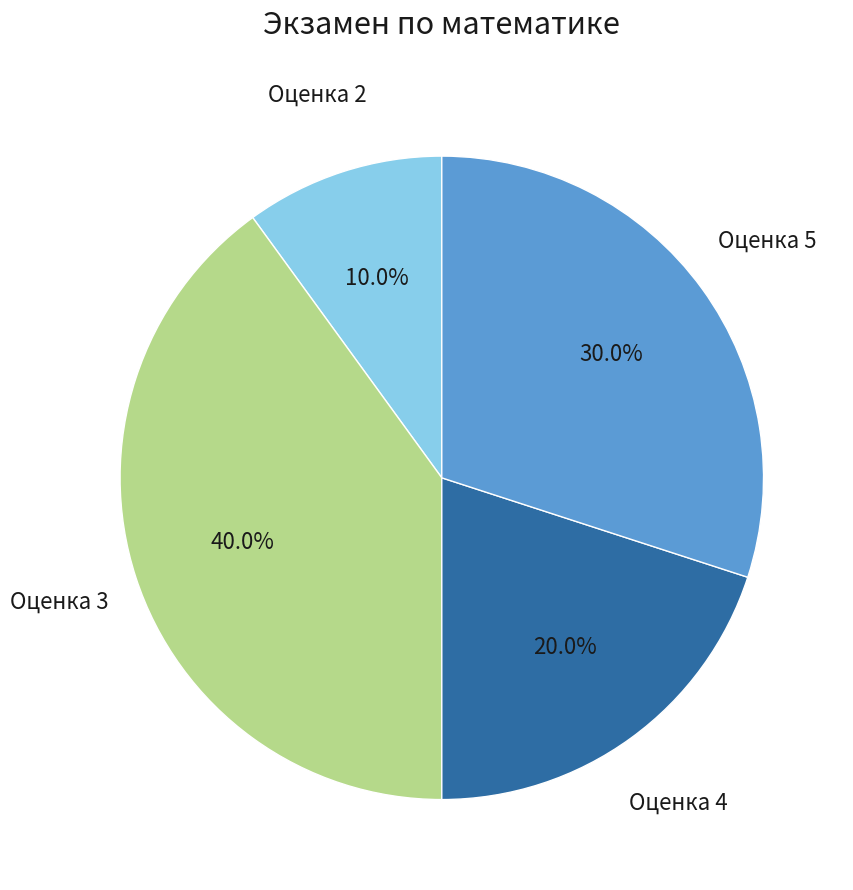

What percentage do Оценка 3 and Оценка 2 together represent?

50.0%